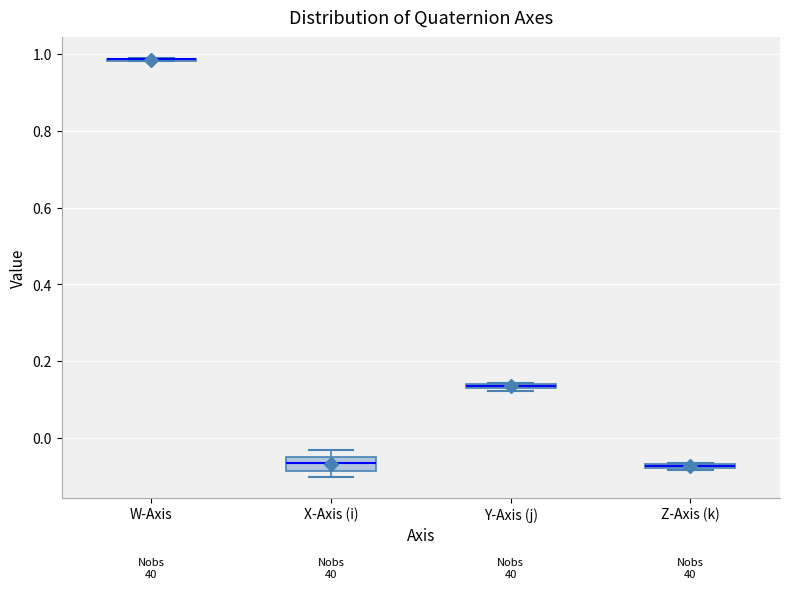

Where is the upper edge of the box for Y-Axis (j) on the y-axis? The values are not printed on the chart, so give them approximately, as read against the axis.

0.14